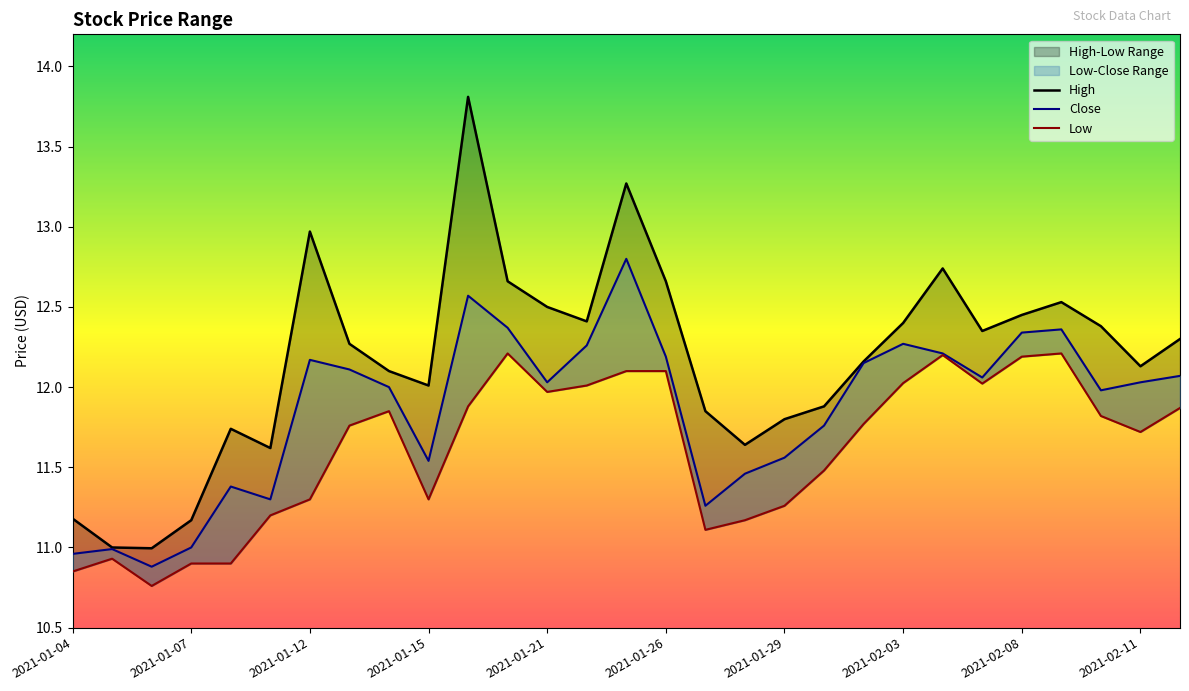

What is the minimum value for High?

11.0